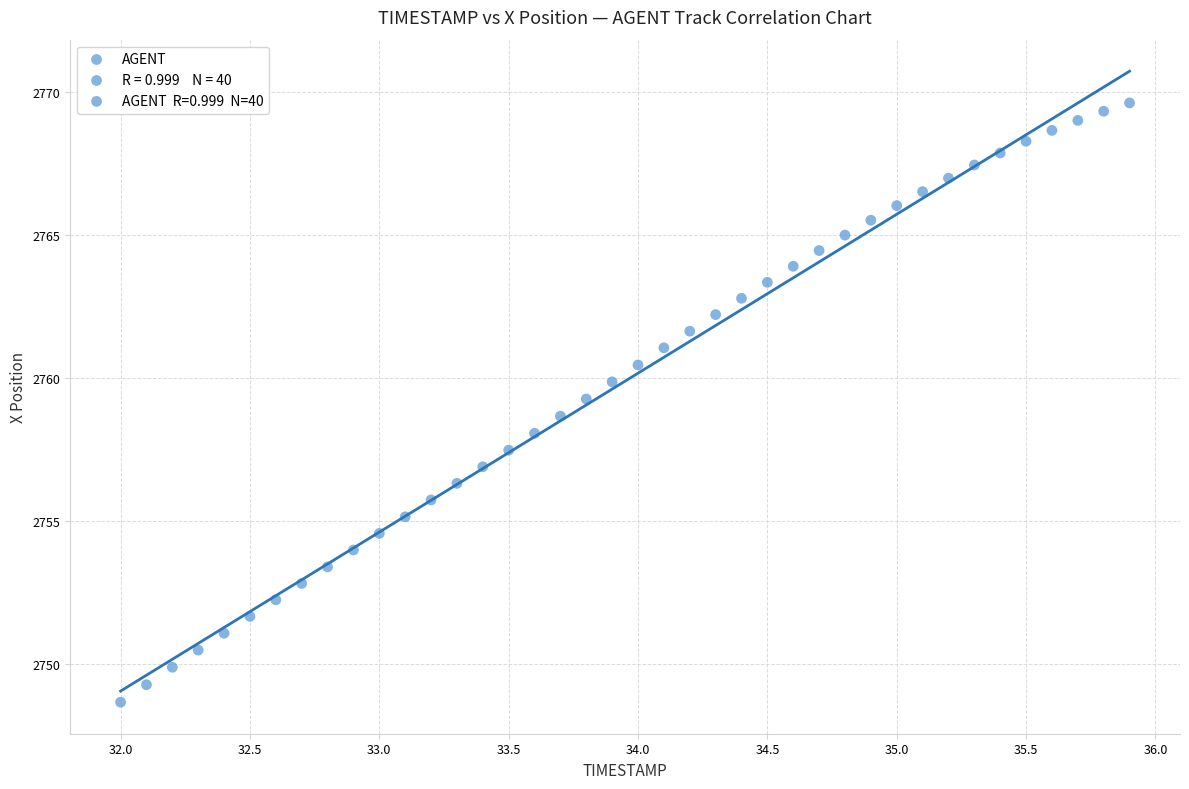

What is the range of X values (max minus min)?

3.9